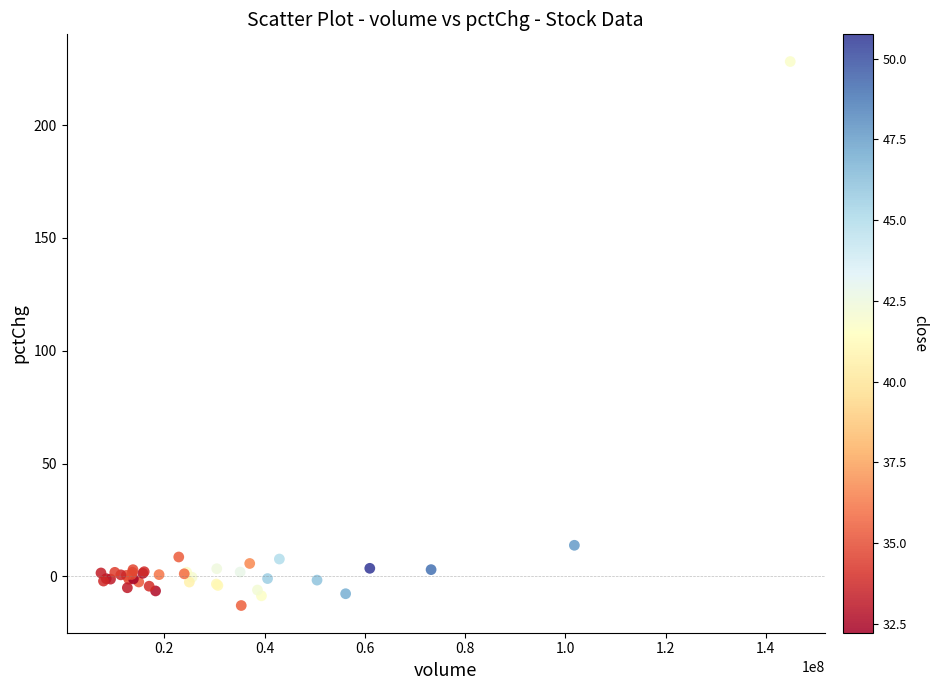

What Y value in the scatter plot is closest to 107?

13.8